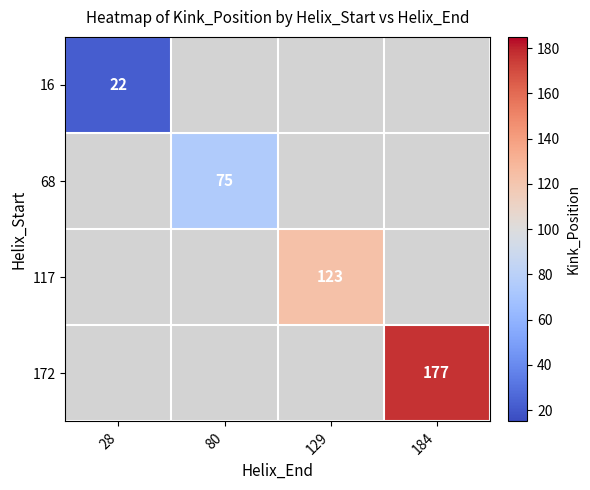

Is it true that 117 equals 215 at 129?

False